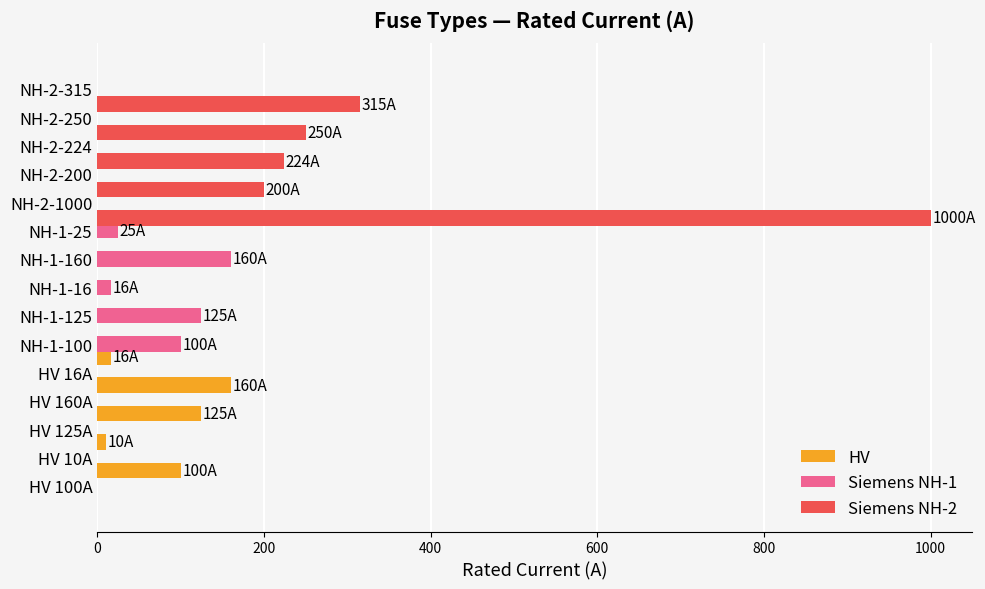

Which series has the largest total across all categories?

Siemens NH-2